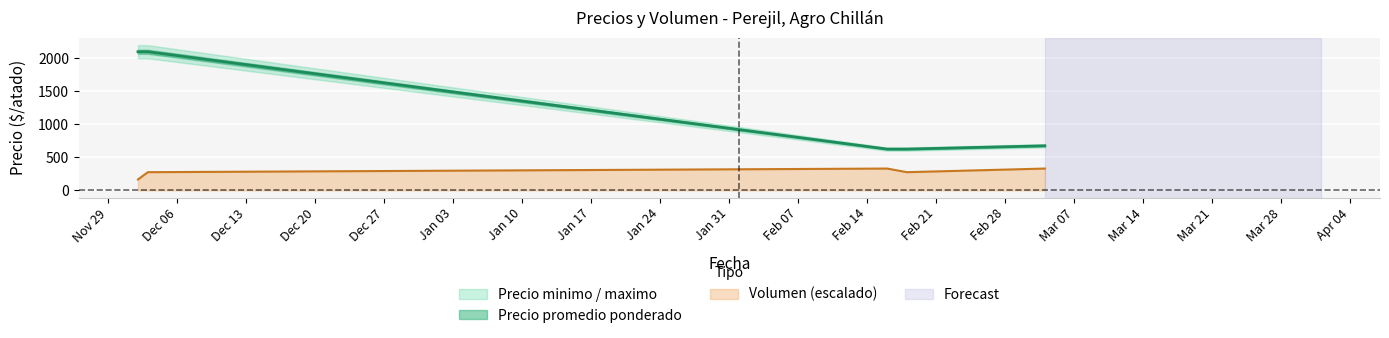

True or false: Precio minimo and Volumen cross at least once.

False